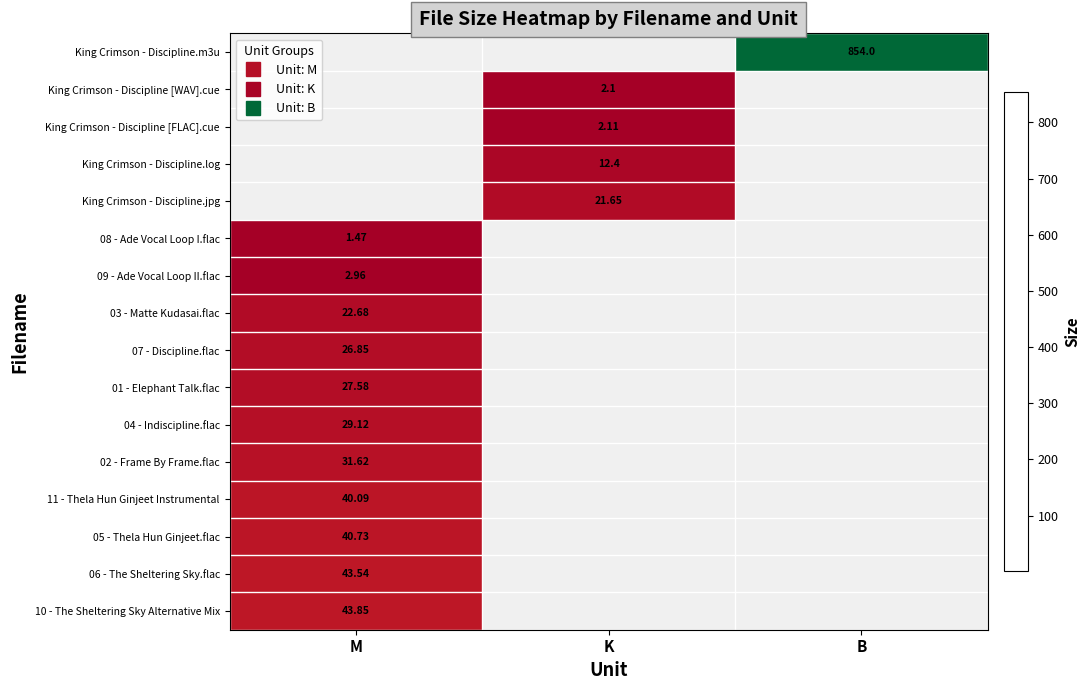

Which category has the lowest value in the 04 - Indiscipline.flac series?

M